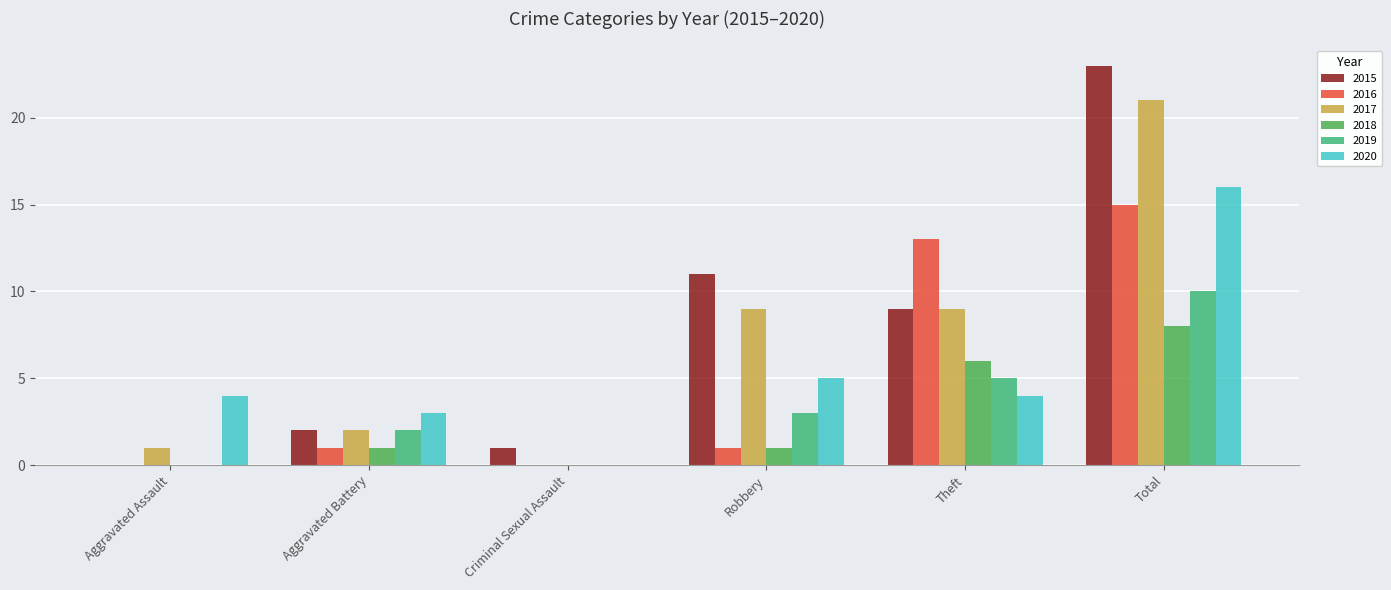

What is the spread (max minus min) of values at Aggravated Assault?

4